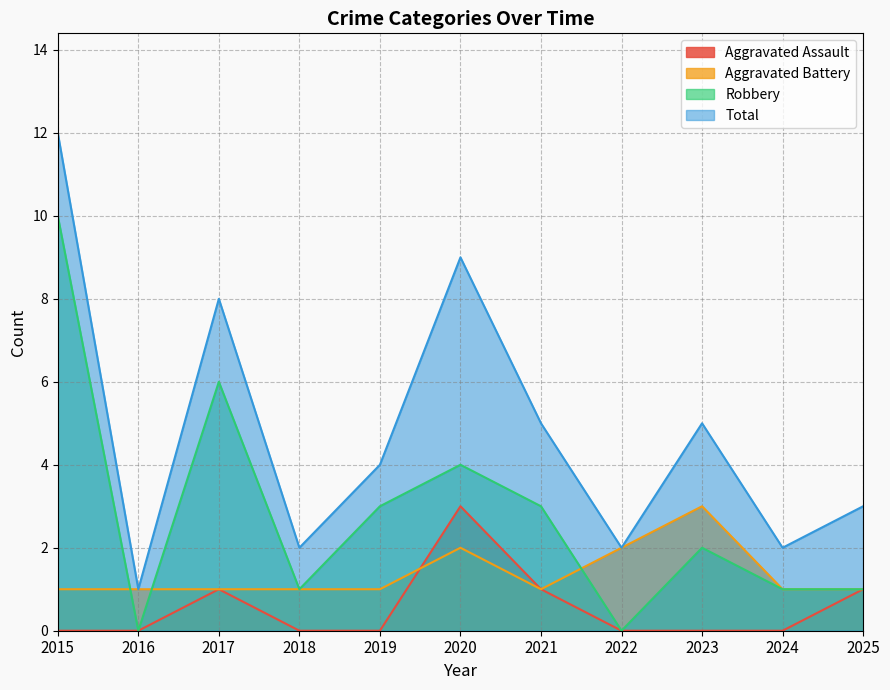

Reading left to right, transcribe all the data shown in this chart.

Aggravated Assault: 2015=0	2016=0	2017=1	2018=0	2019=0	2020=3	2021=1	2022=0	2023=0	2024=0	2025=1
Aggravated Battery: 2015=1	2016=1	2017=1	2018=1	2019=1	2020=2	2021=1	2022=2	2023=3	2024=1	2025=1
Robbery: 2015=10	2016=0	2017=6	2018=1	2019=3	2020=4	2021=3	2022=0	2023=2	2024=1	2025=1
Total: 2015=12	2016=1	2017=8	2018=2	2019=4	2020=9	2021=5	2022=2	2023=5	2024=2	2025=3